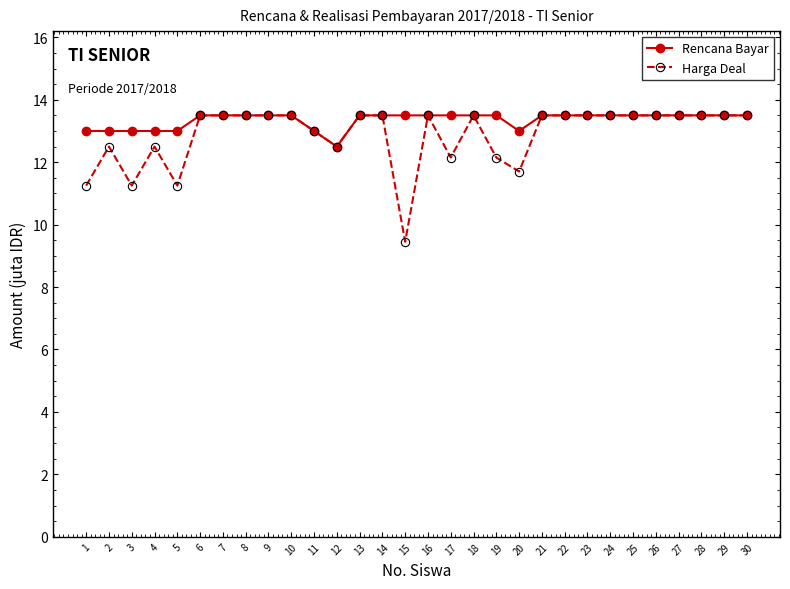

What is the value of the Rencana Bayar point at the 4th from the left?

13.0